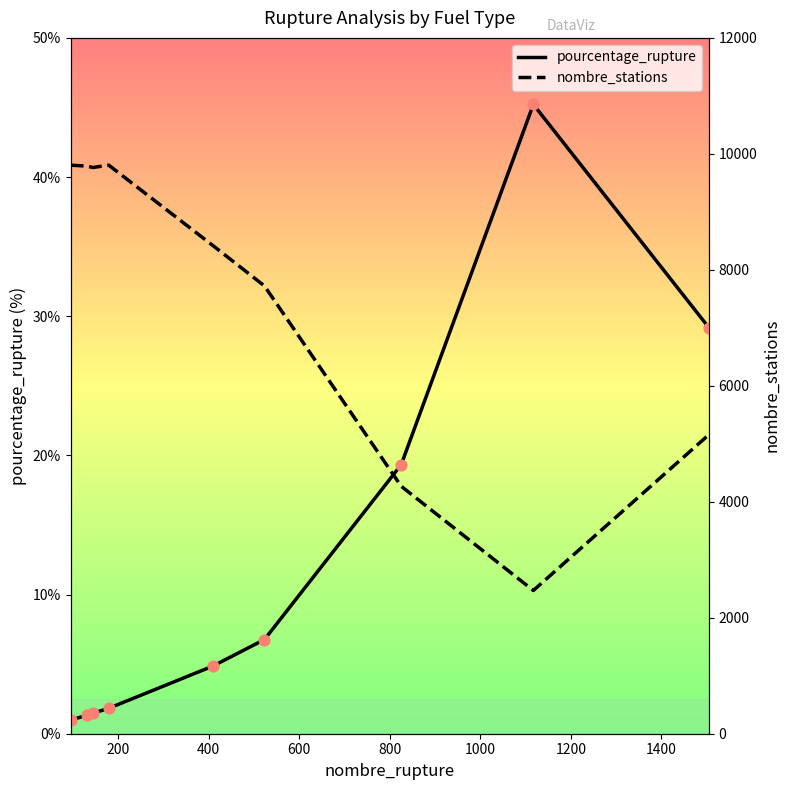

At how many categories does at least one series exceed 337?

9